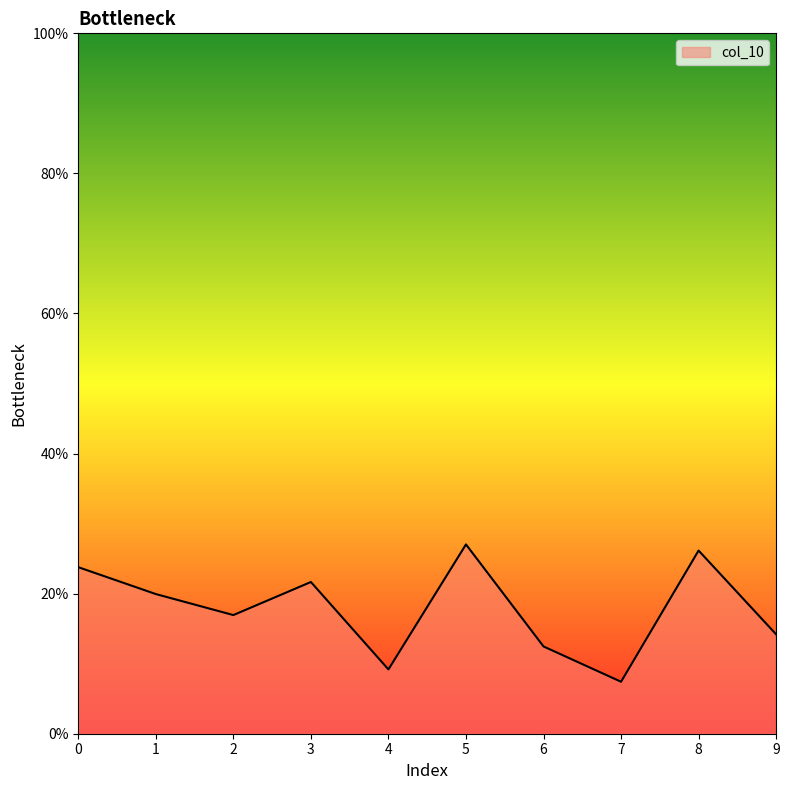

What is the difference between the second highest and minimum values?

0.2